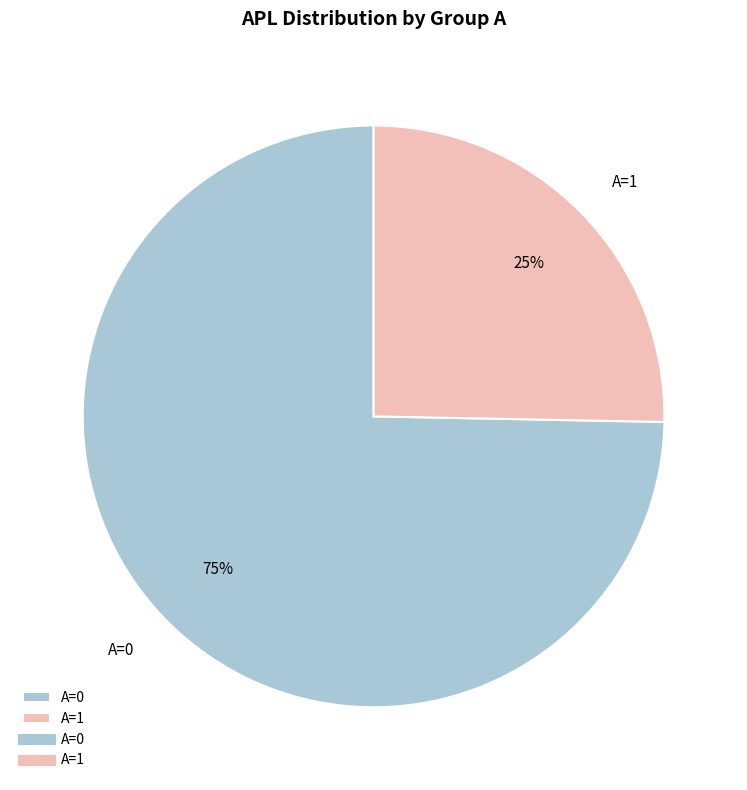

What is the ratio of the value at A=1 to the value at A=0?

0.3